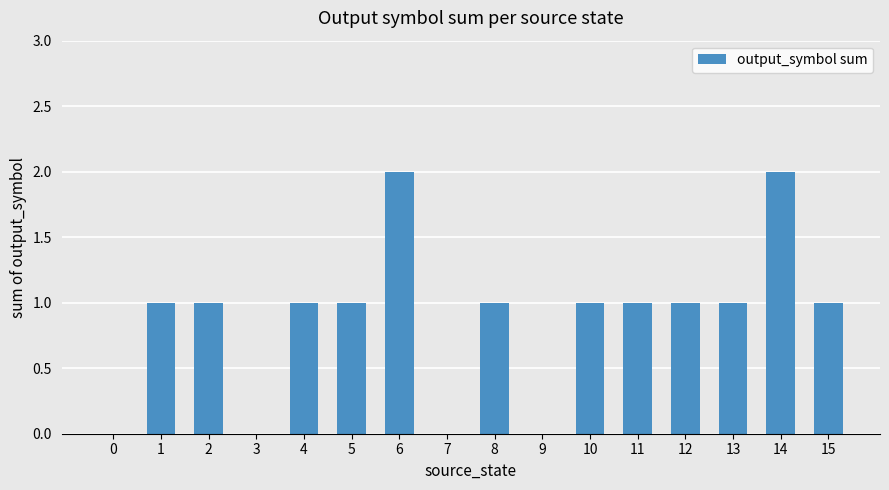

True or false: the data shows 1 at 2.

True